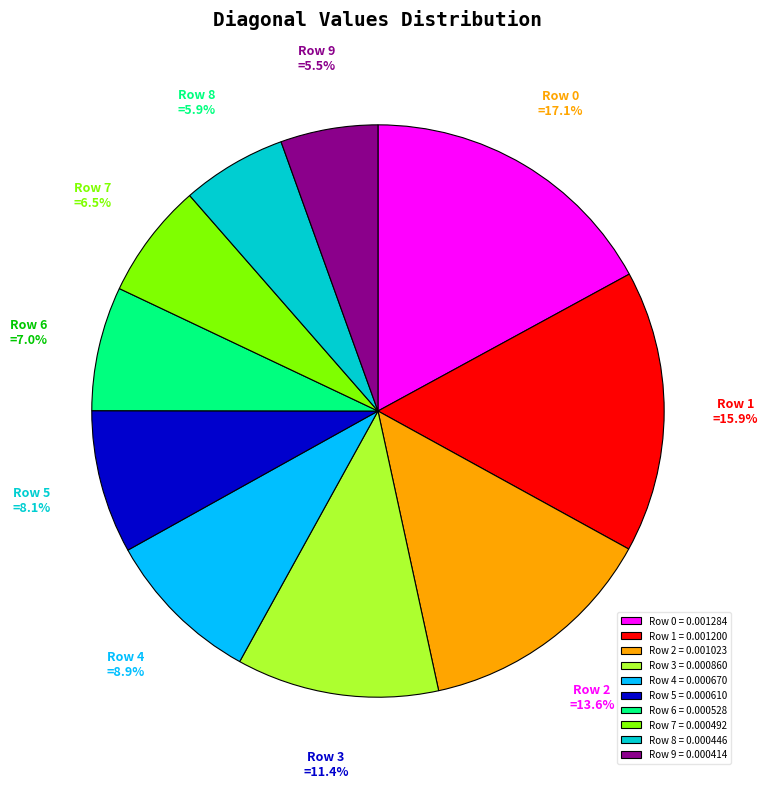

The Row 9 slice represents 17% of the pie. True or false?

False